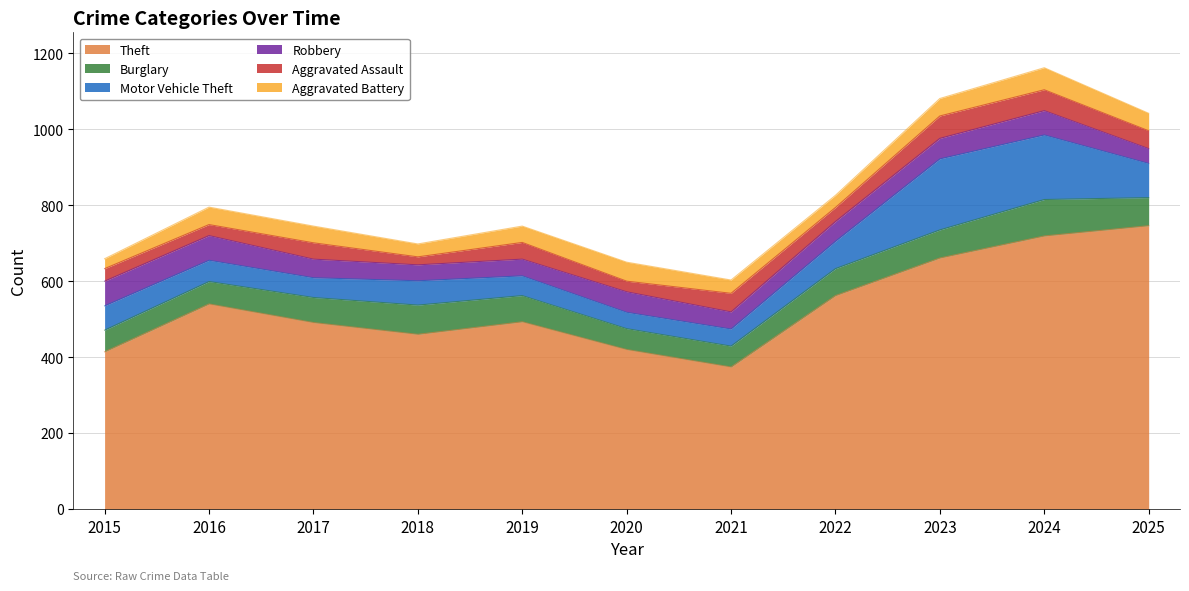

Which category has the highest value in the Theft series?

2025